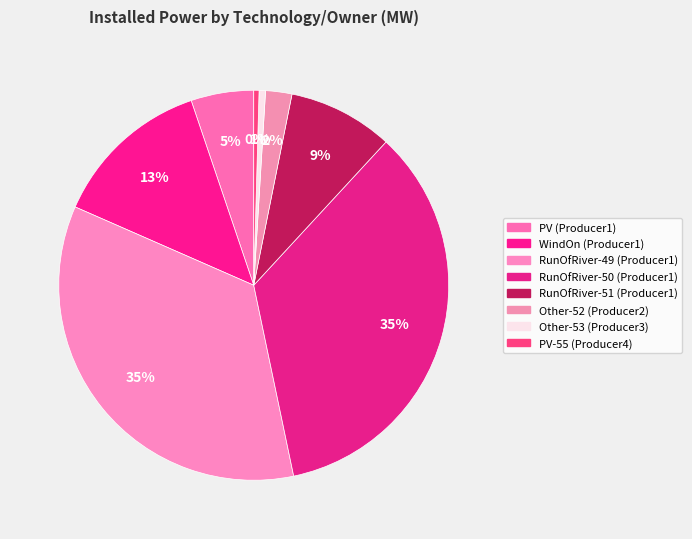

Rank the categories by value from highest to lowest.

RunOfRiver-49 (Producer1), RunOfRiver-50 (Producer1), WindOn (Producer1), RunOfRiver-51 (Producer1), PV (Producer1), Other-52 (Producer2), Other-53 (Producer3), PV-55 (Producer4)